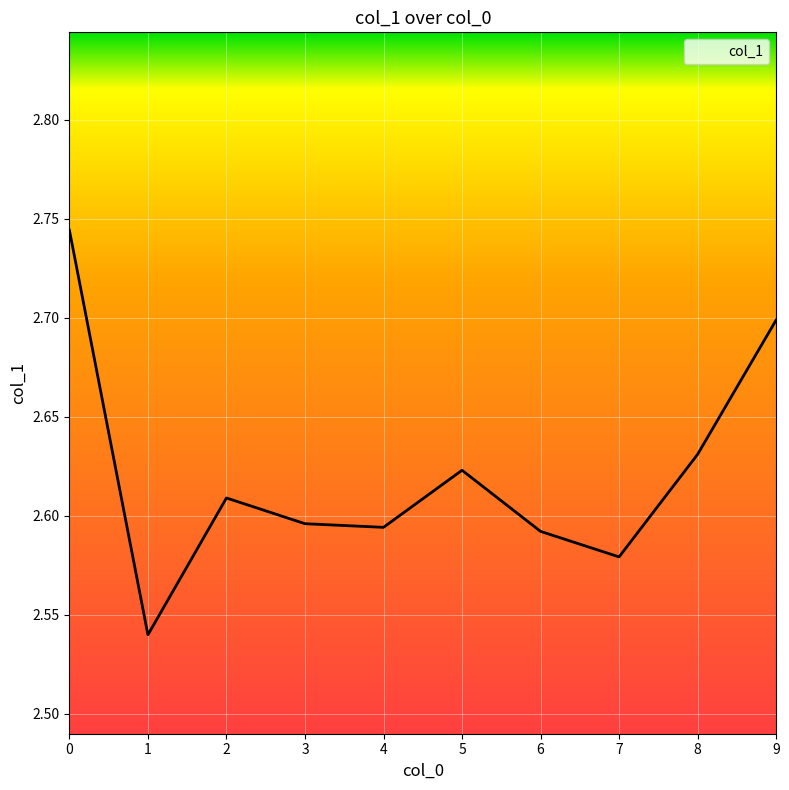

How many lines are shown in the chart?

1